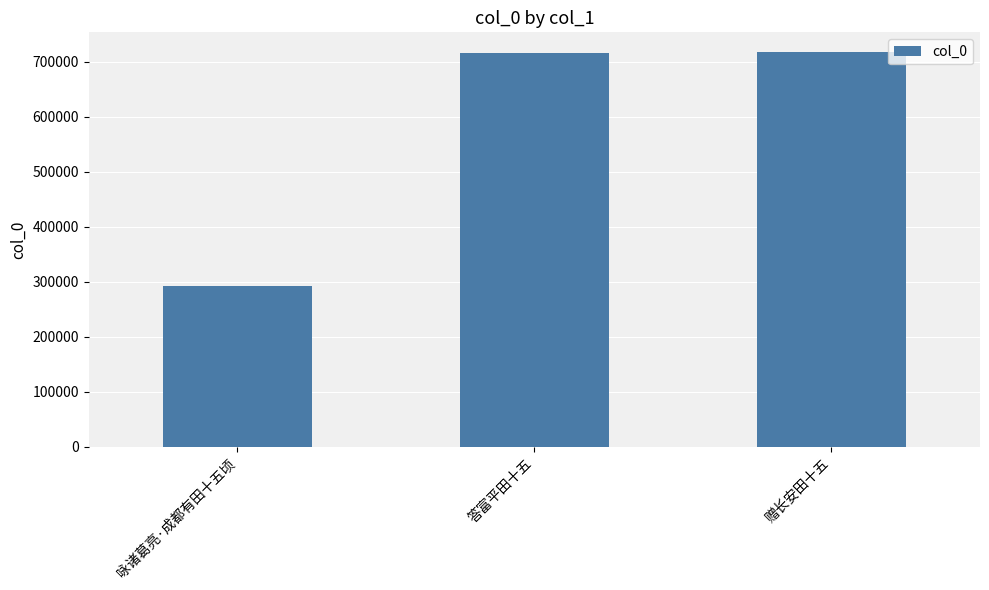

What is the minimum value shown in the chart?

292128